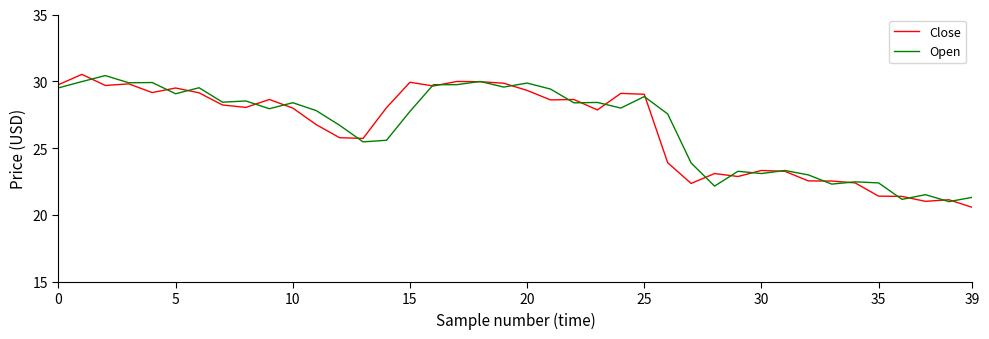

After their last crossing, which series has the higher values: Close or Open?

Open